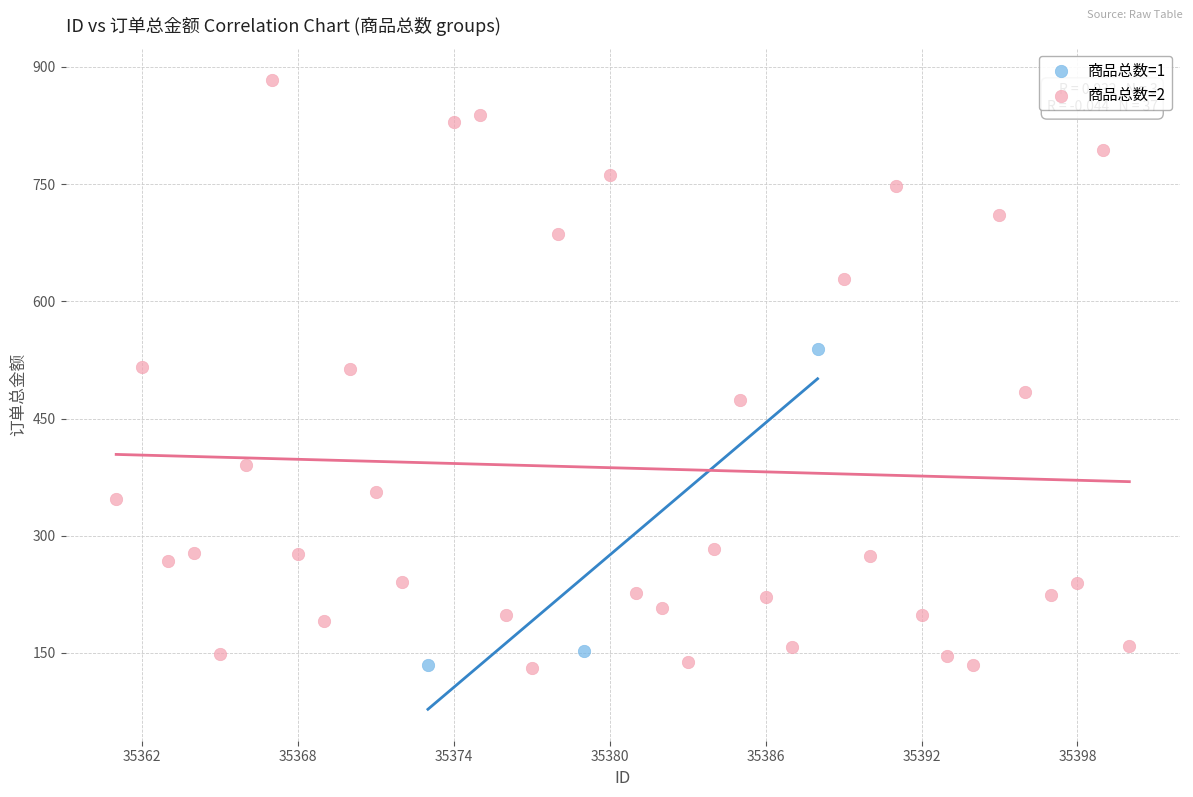

Which series has the largest Y range (max minus min)?

商品总数=2